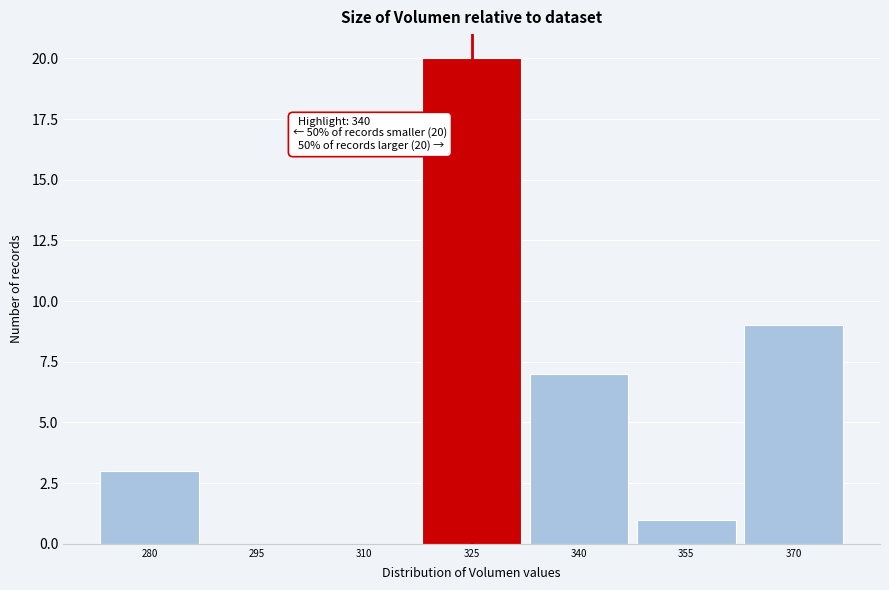

Reading left to right, what are all the values shown in this chart?

280=3	295=0	310=0	325=20	340=7	355=1	370=9